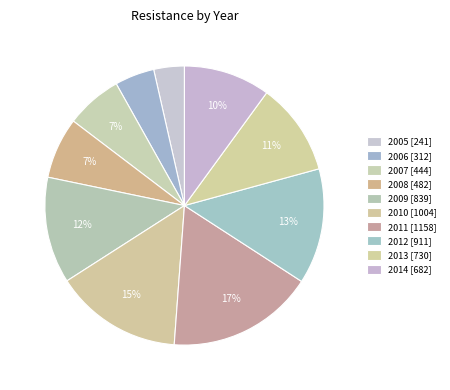

What is the total percentage of 2013 and 2005?

14.3%